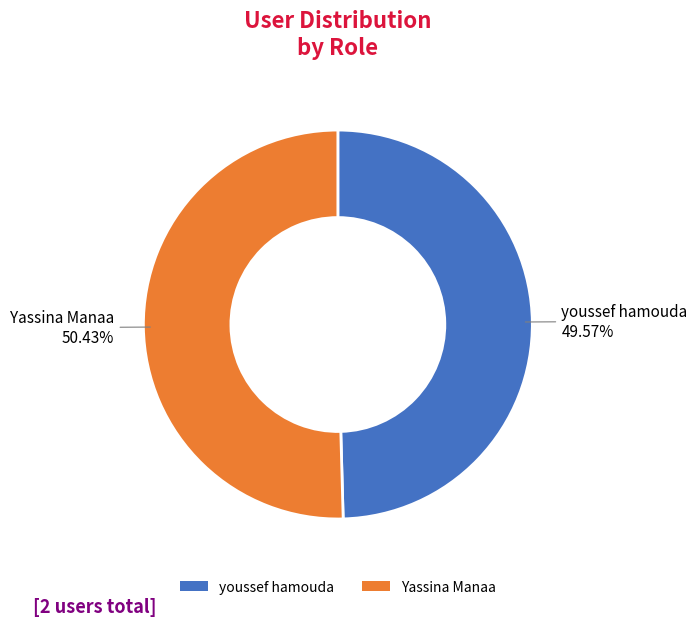

Which category has the biggest portion of the pie?

Yassina Manaa